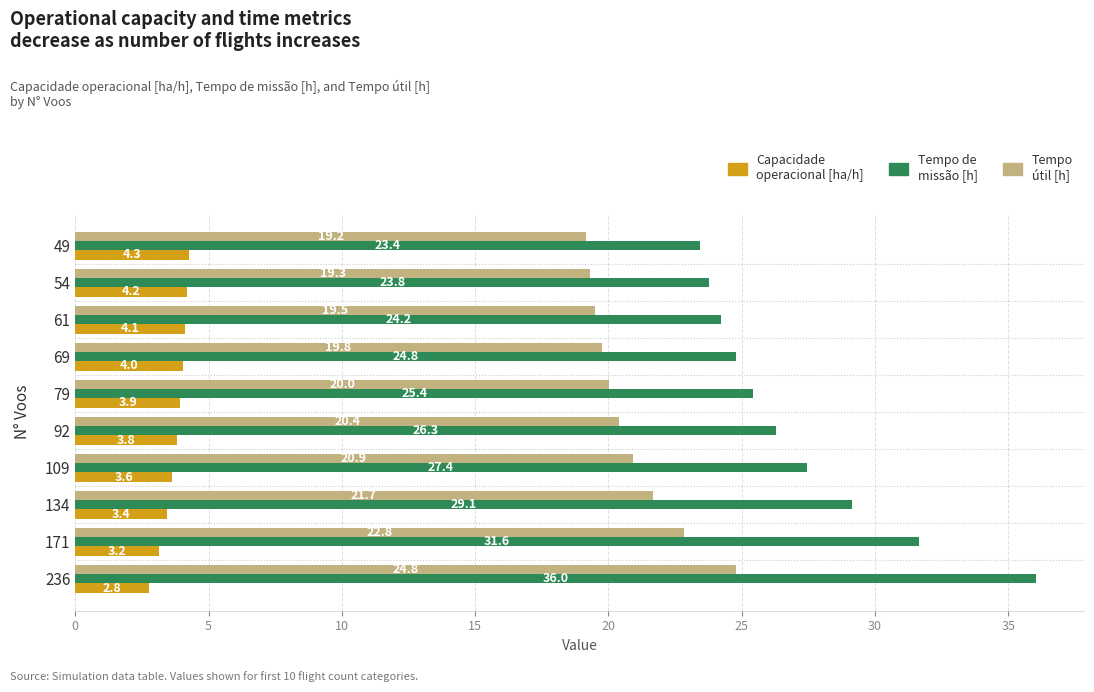

How many distinct data groups are displayed?

3